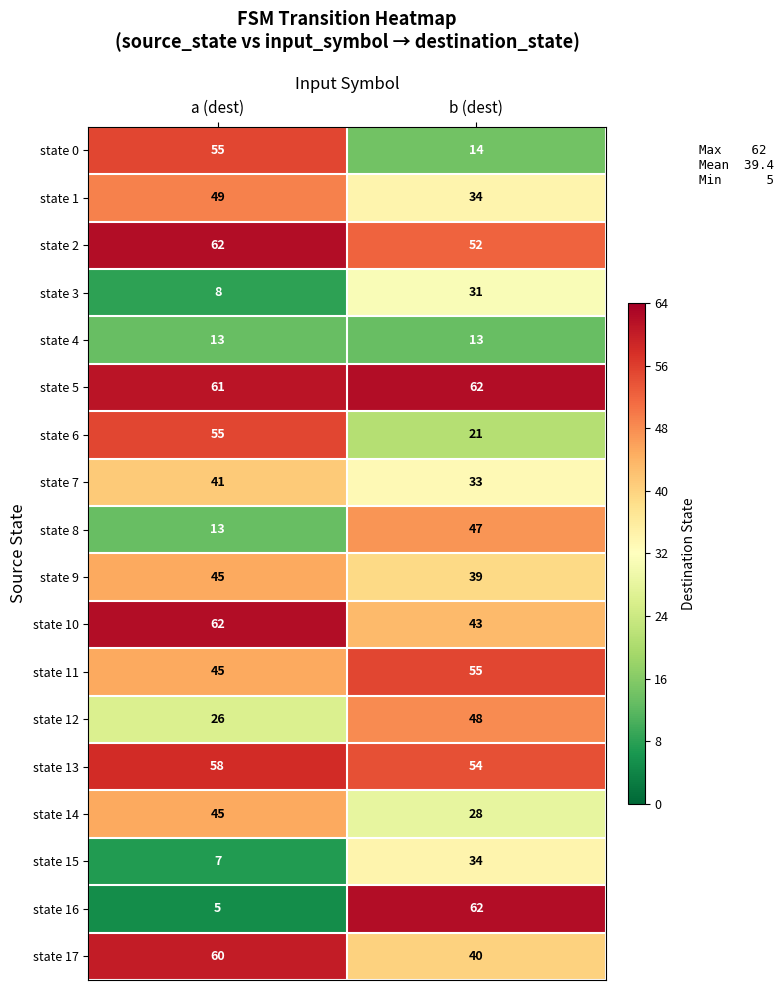

What is the difference between the highest and lowest values at a (dest)?

57